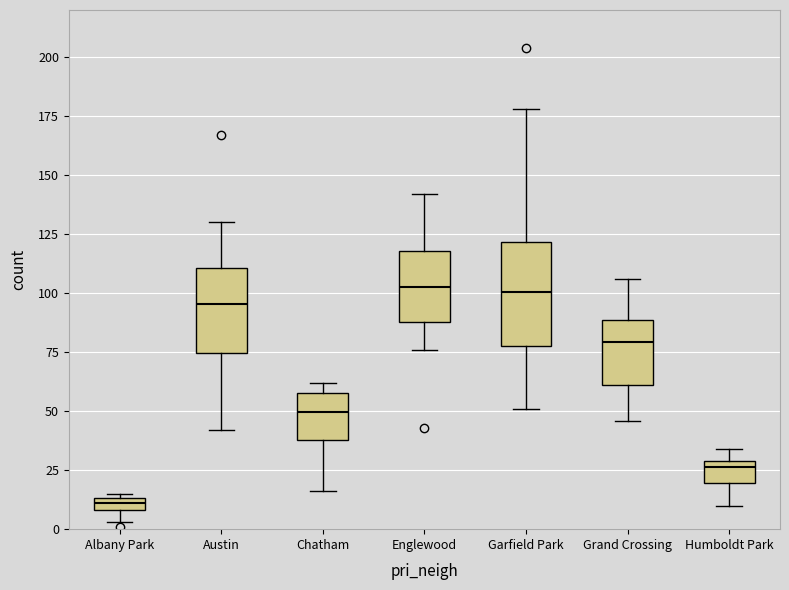

Comparing the boxes themselves (not the whiskers), which one is the tallest?

Garfield Park